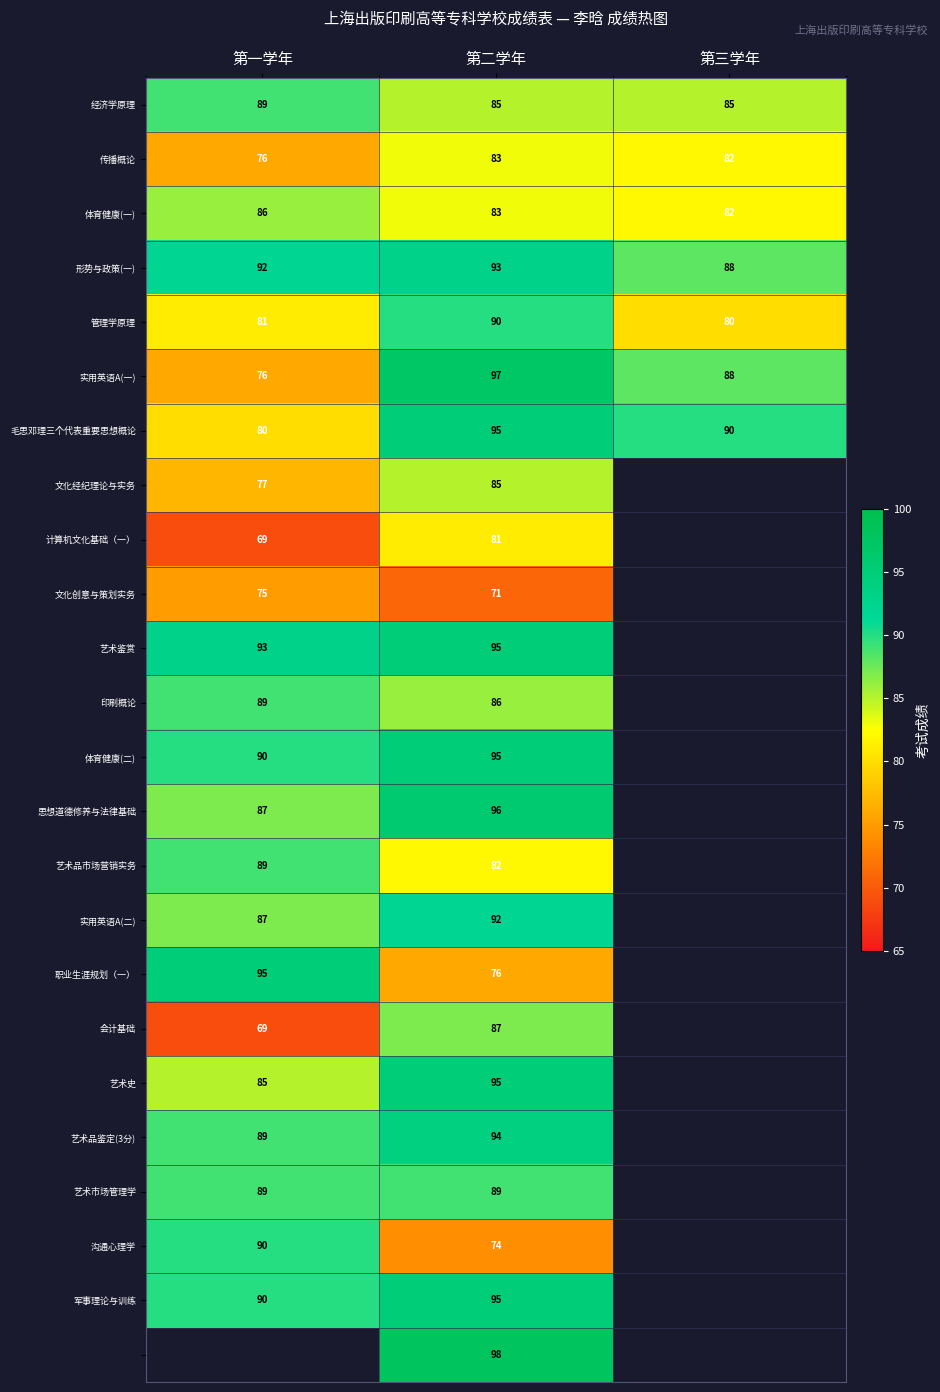

Which label corresponds to the smallest value in the chart?

第一学年